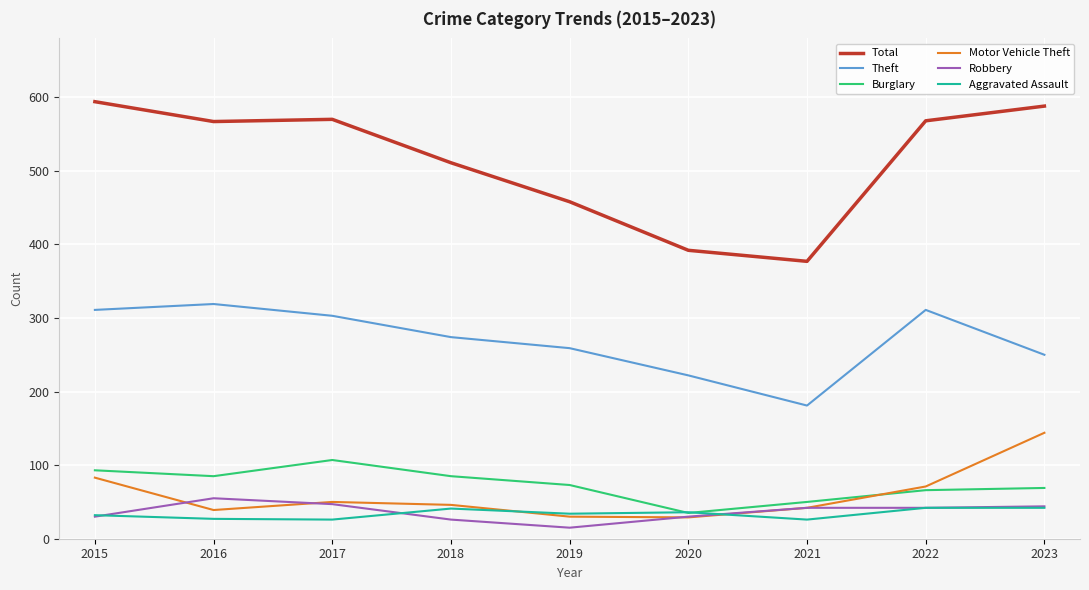

What is the total value across all series at 2017?

1103